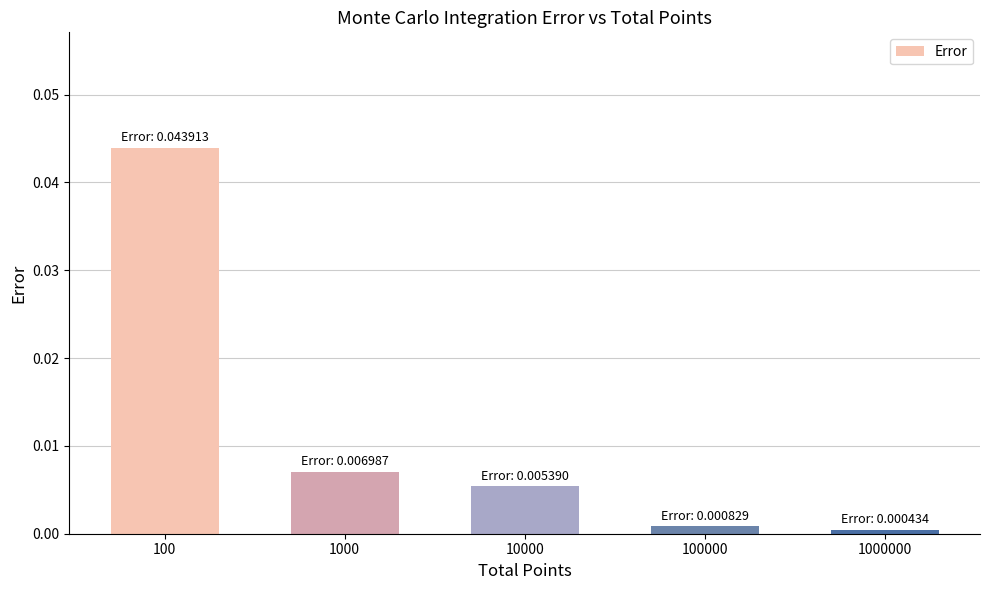

The value at 10000 is 0.0. True or false?

True